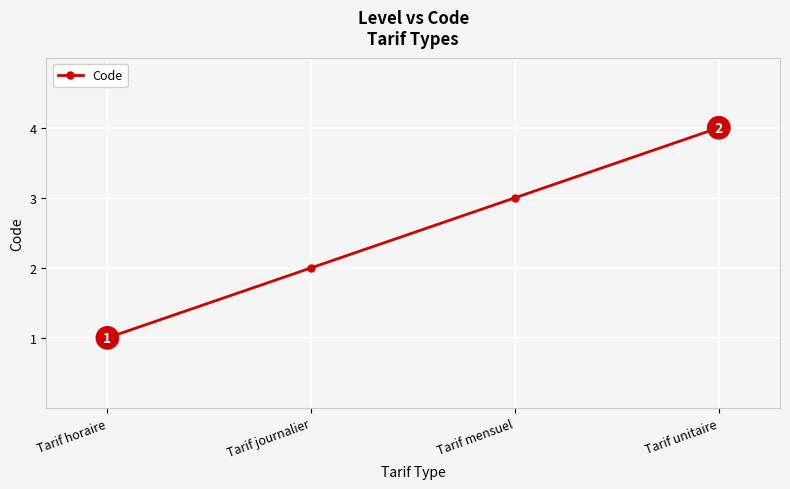

What is the difference between the maximum and minimum values?

3